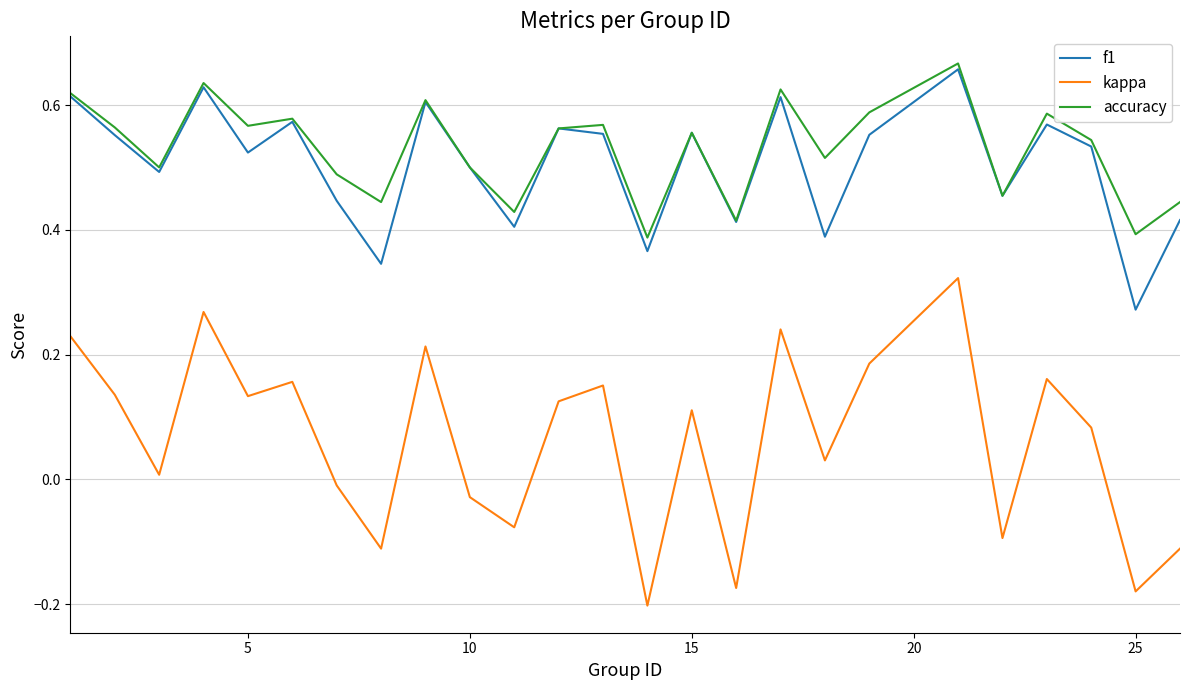

True or false: kappa and accuracy cross at least once.

False